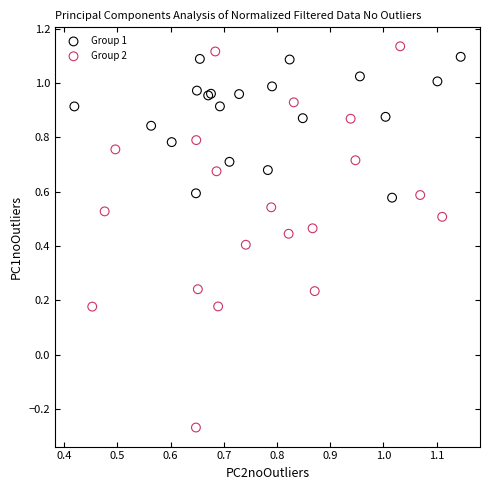

Which series has the largest Y range (max minus min)?

Group 2